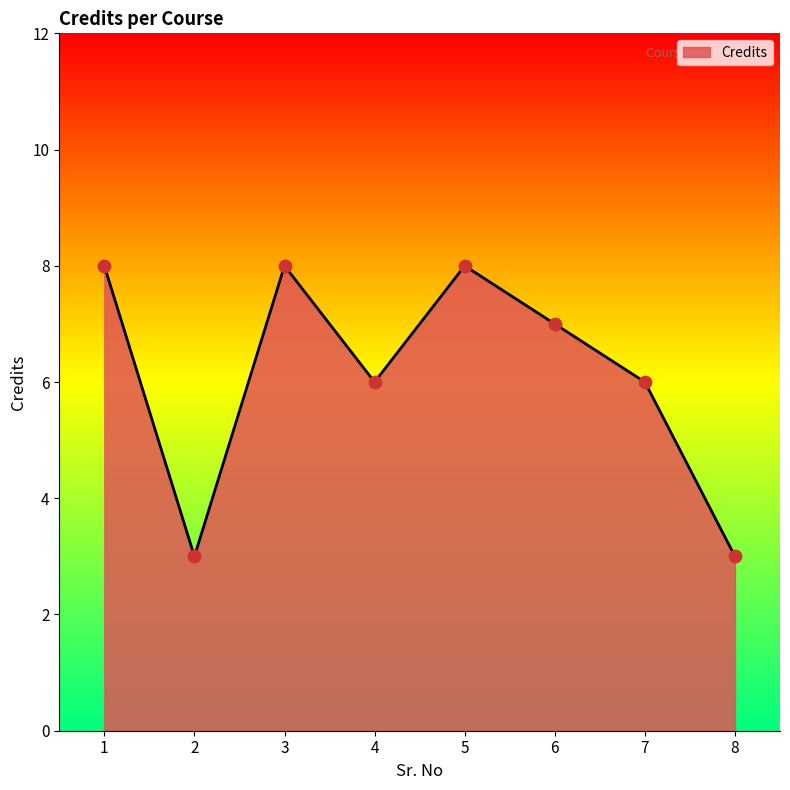

What is the ratio of the value at 1 to the value at 2?

2.7